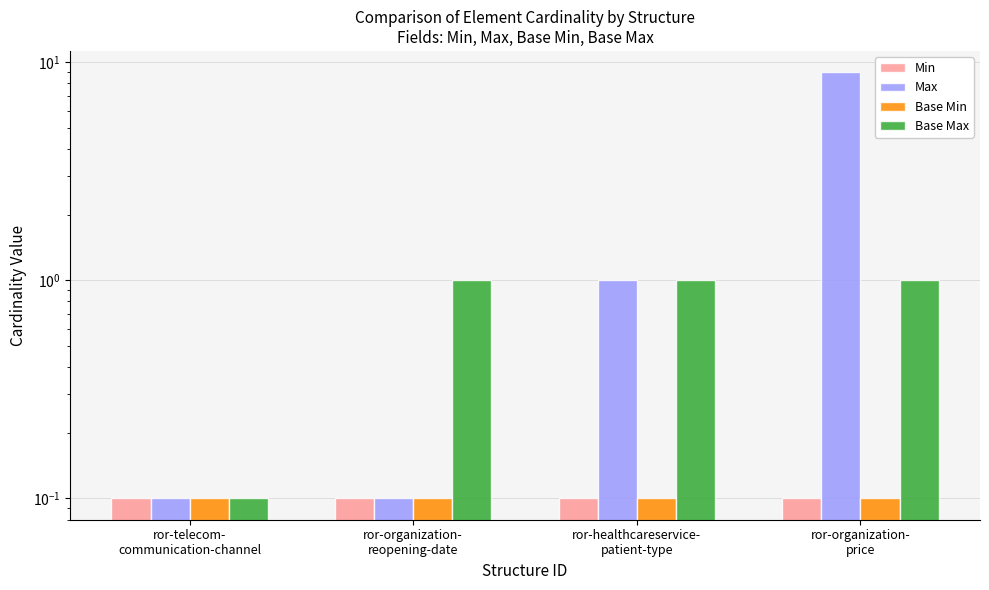

Reading left to right, what are all the values shown in this chart?

Min: ror-telecom-
communication-channel=0.1	ror-organization-
reopening-date=0.1	ror-healthcareservice-
patient-type=0.1	ror-organization-
price=0.1
Max: ror-telecom-
communication-channel=0.1	ror-organization-
reopening-date=0.1	ror-healthcareservice-
patient-type=1.0	ror-organization-
price=9.0
Base Min: ror-telecom-
communication-channel=0.1	ror-organization-
reopening-date=0.1	ror-healthcareservice-
patient-type=0.1	ror-organization-
price=0.1
Base Max: ror-telecom-
communication-channel=0.1	ror-organization-
reopening-date=1.0	ror-healthcareservice-
patient-type=1.0	ror-organization-
price=1.0